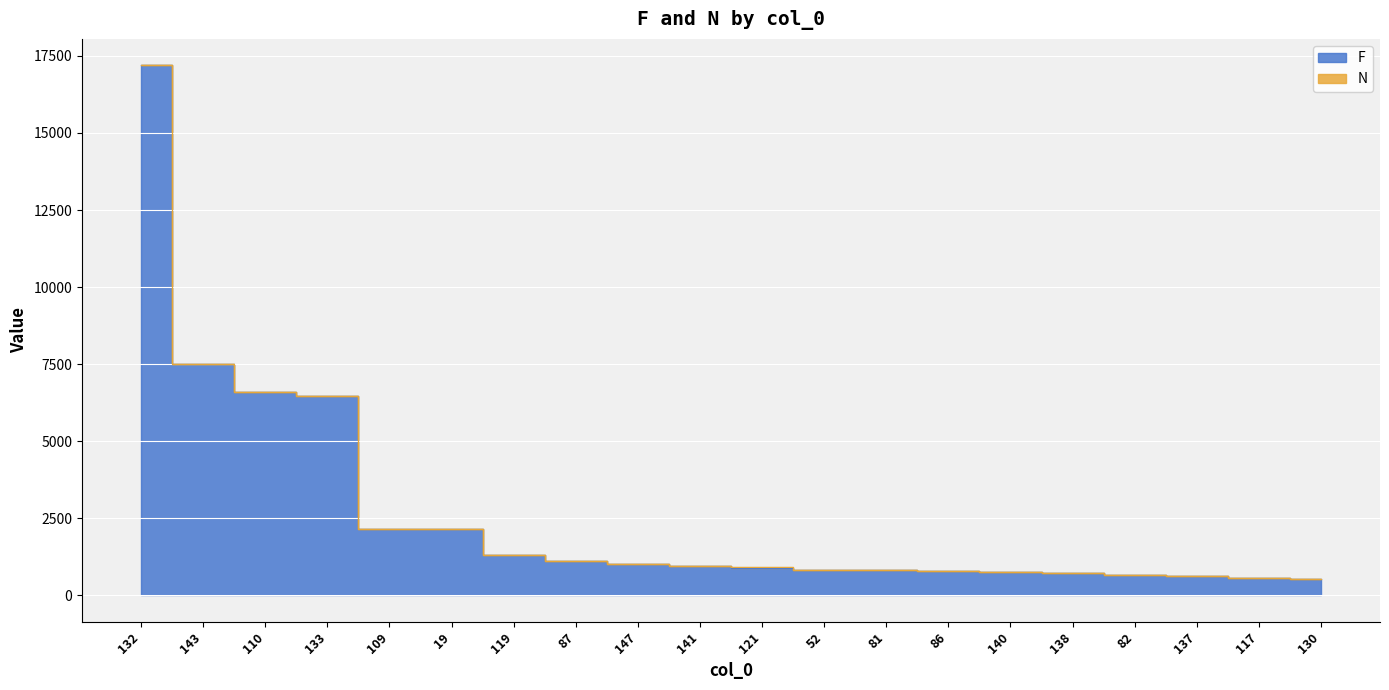

What is the value of the 9th point from the left?

1025